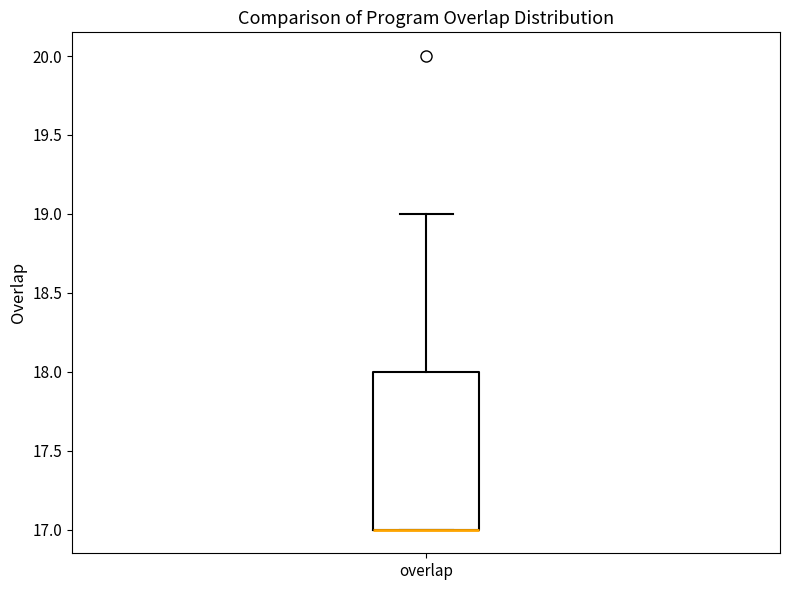

Where does the upper whisker of the box for overlap end on the y-axis? The values are not printed on the chart, so give them approximately, as read against the axis.

19